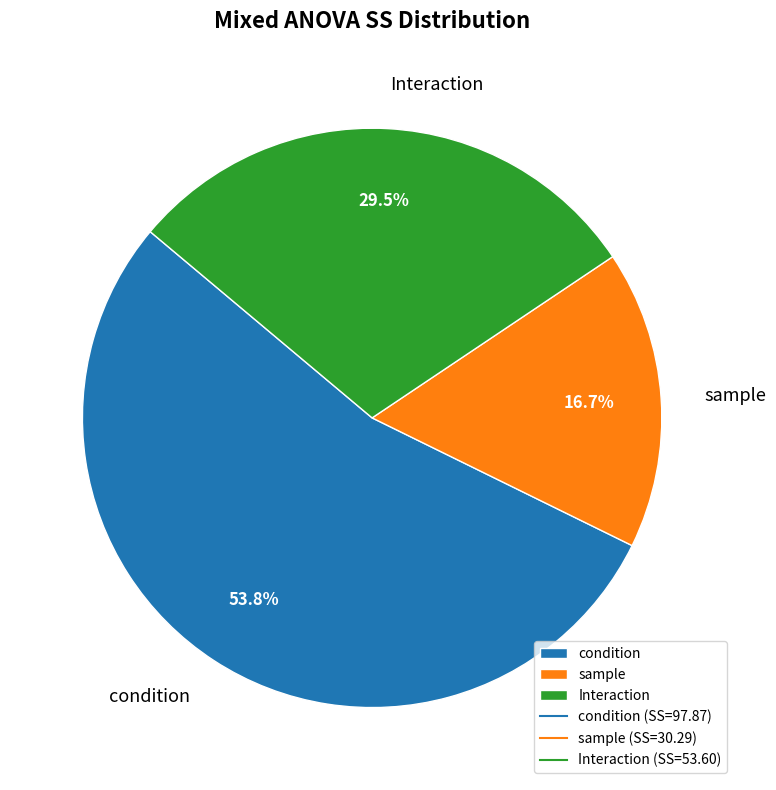

Count the number of slices in the pie.

3